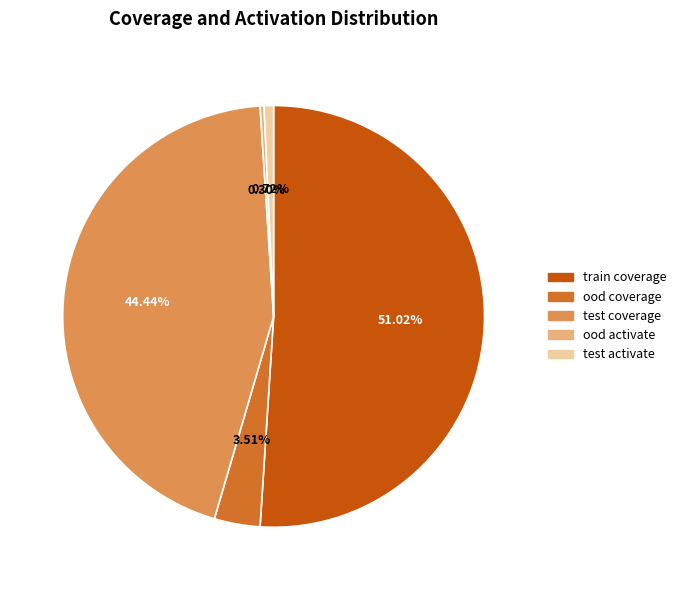

How much of the chart is everything except train coverage?

49.0%